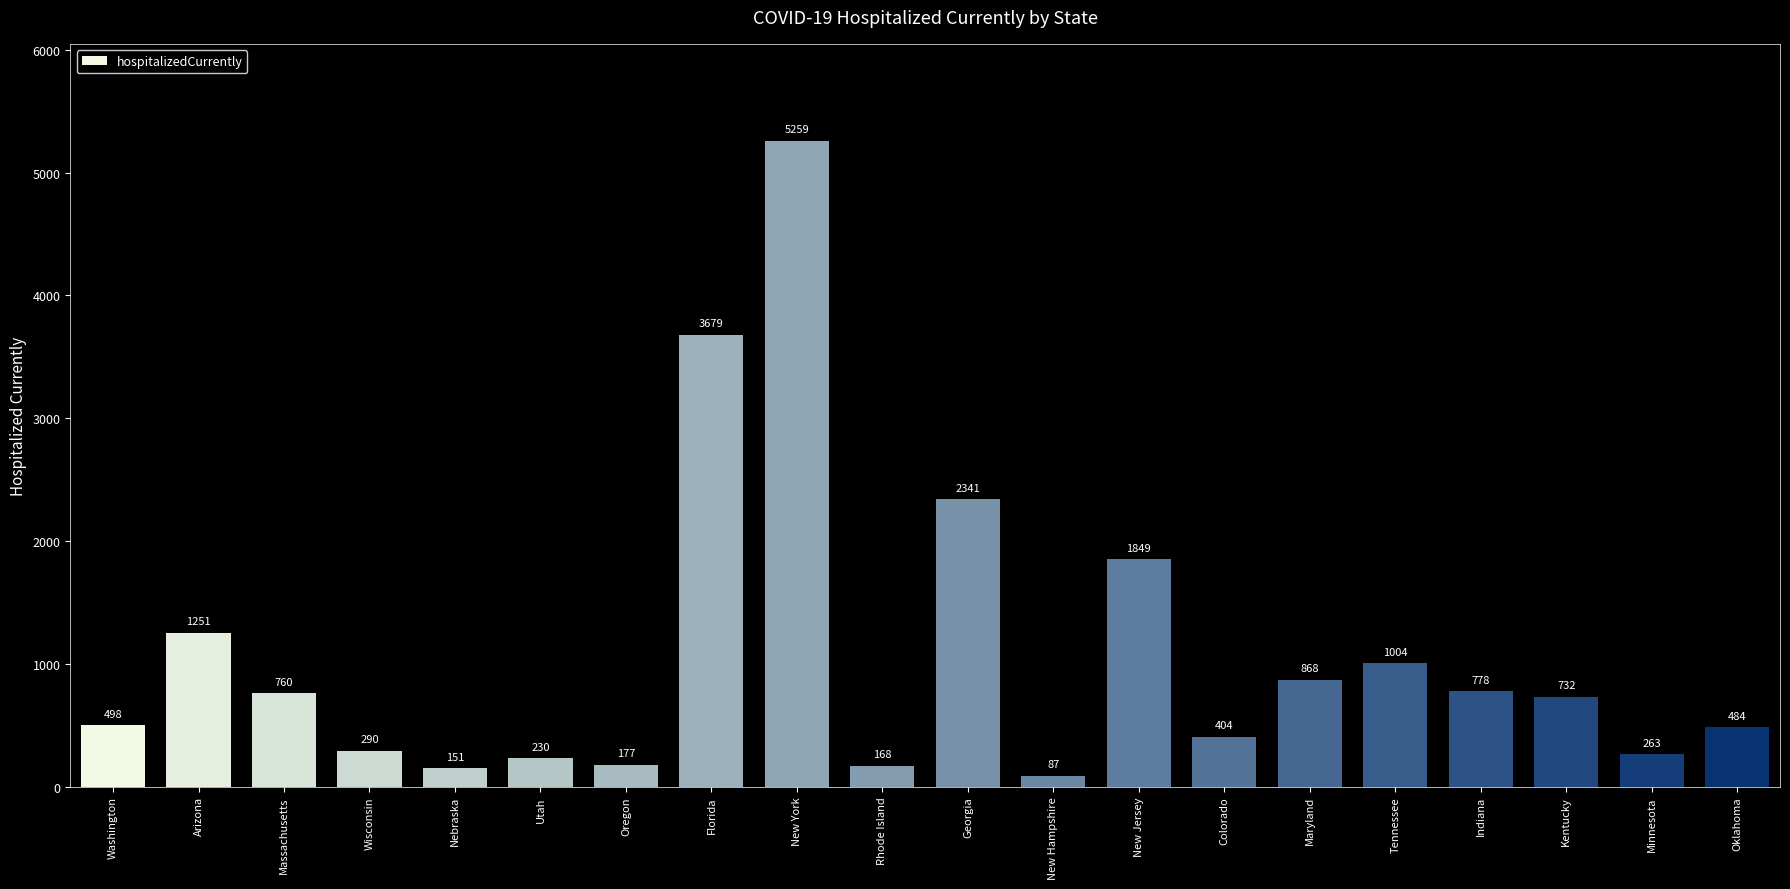

Reading left to right, extract all data points from this chart.

498	1251	760	290	151	230	177	3679	5259	168	2341	87	1849	404	868	1004	778	732	263	484